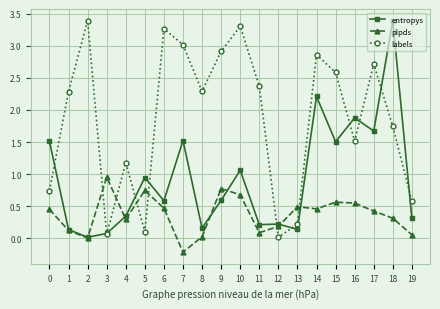

Rank the series by their average value, from lowest to highest.

plpds, entropys, labels